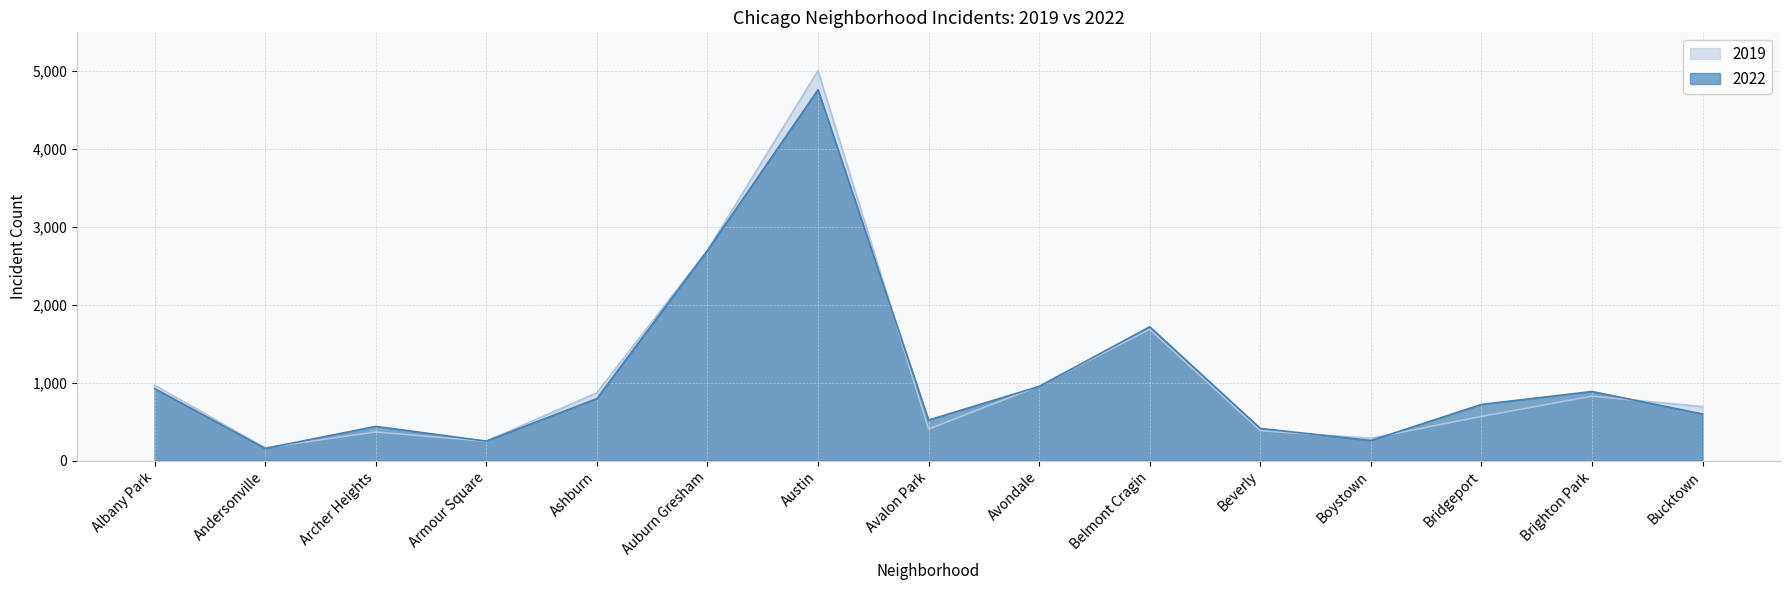

List the labels in order of 2019 value, smallest first.

Andersonville, Armour Square, Boystown, Archer Heights, Beverly, Avalon Park, Bridgeport, Bucktown, Brighton Park, Ashburn, Avondale, Albany Park, Belmont Cragin, Auburn Gresham, Austin